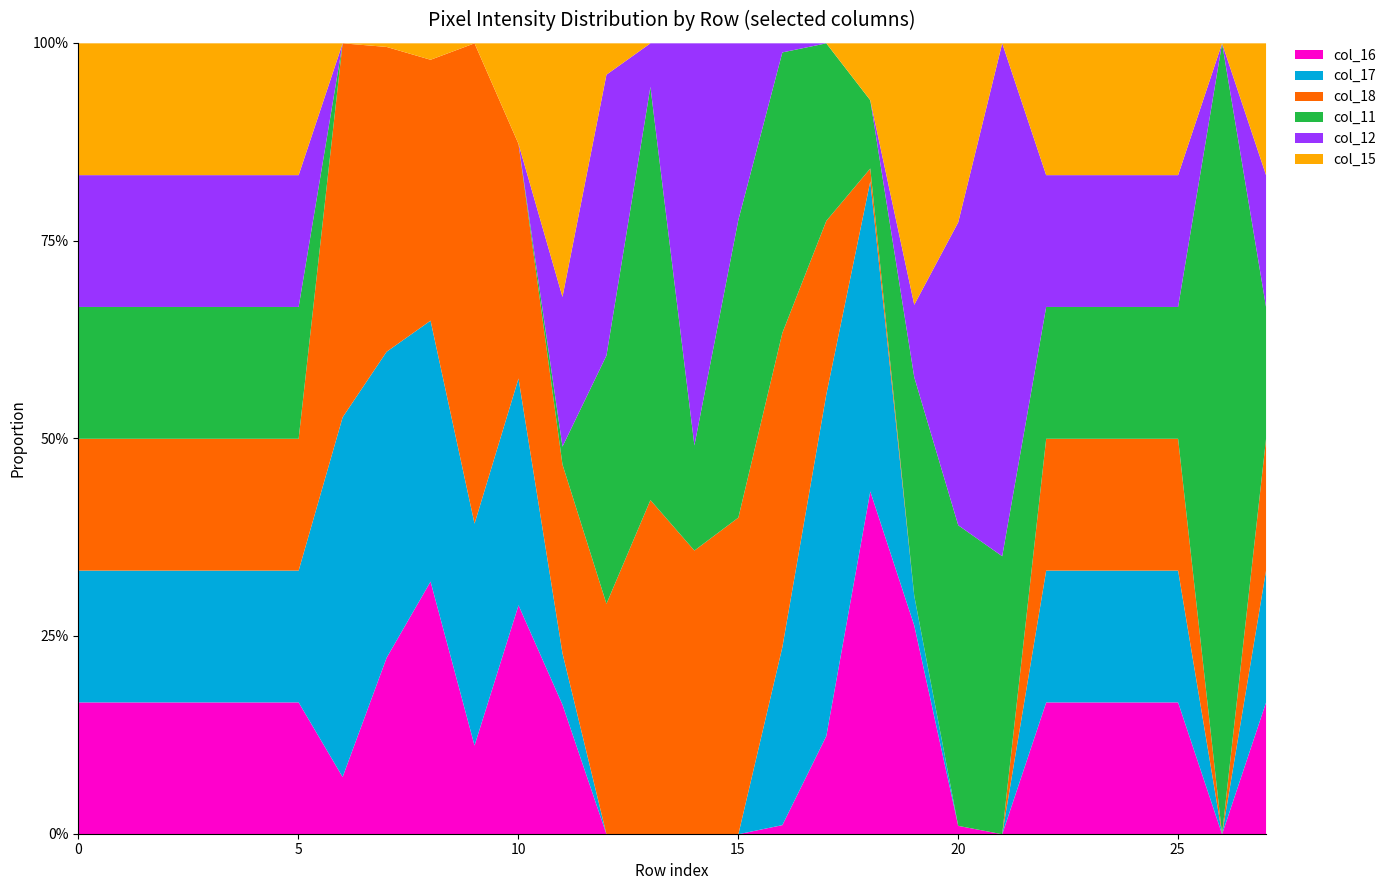

The value of col_16 at row_5 is 87. True or false?

False